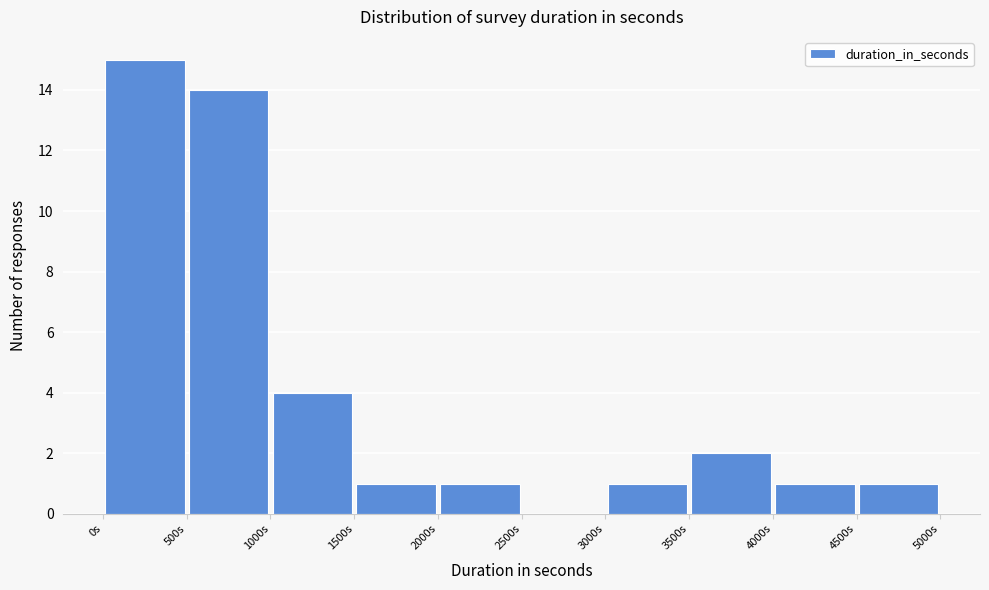

Which range on the x-axis has the tallest bar?

0 to 500